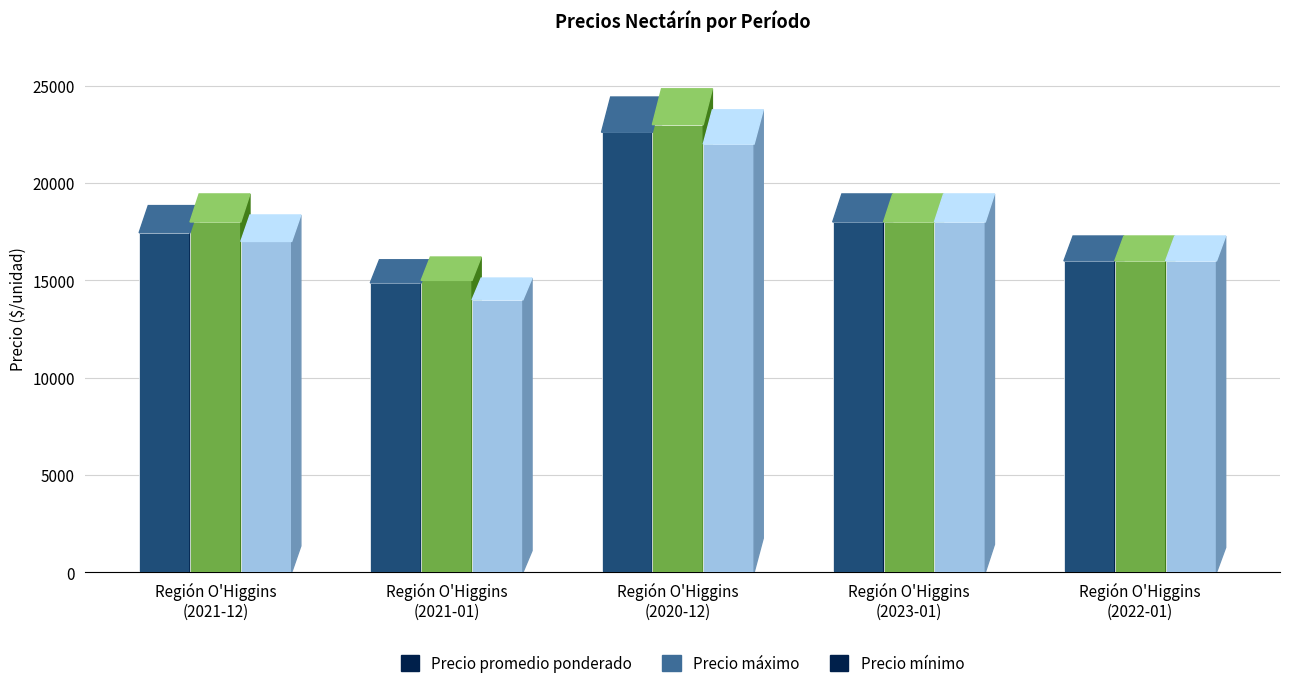

How many distinct data groups are displayed?

3